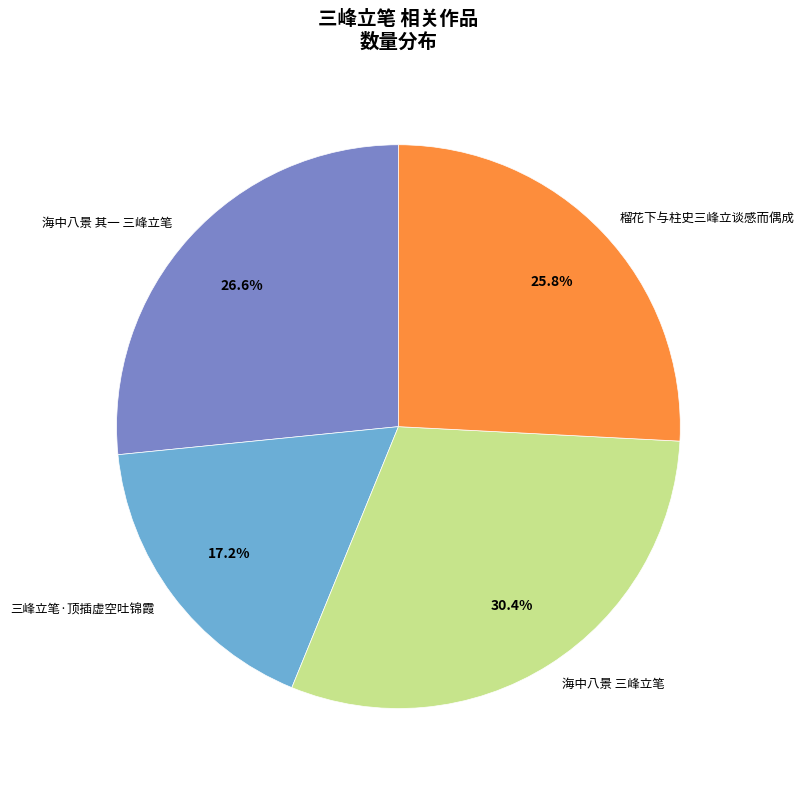

To the nearest percent, what percentage of the pie is 三峰立笔·顶插虚空吐锦霞?

17%